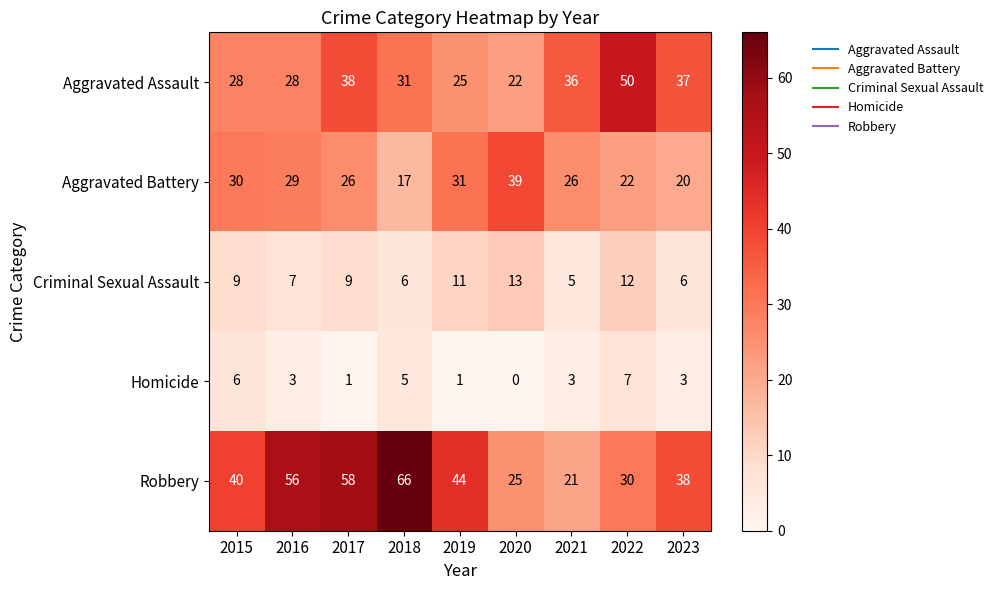

At which label does Aggravated Assault reach its peak?

2022